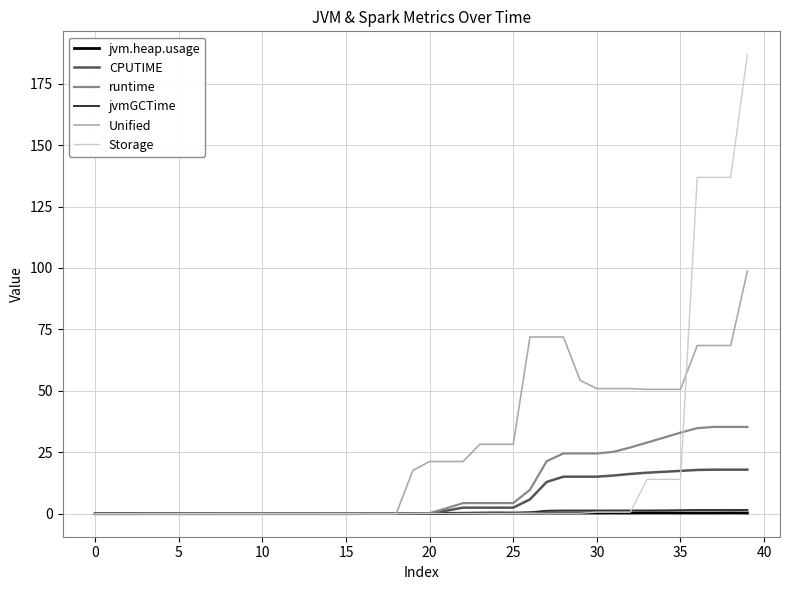

Which series has the widest spread of values?

Storage